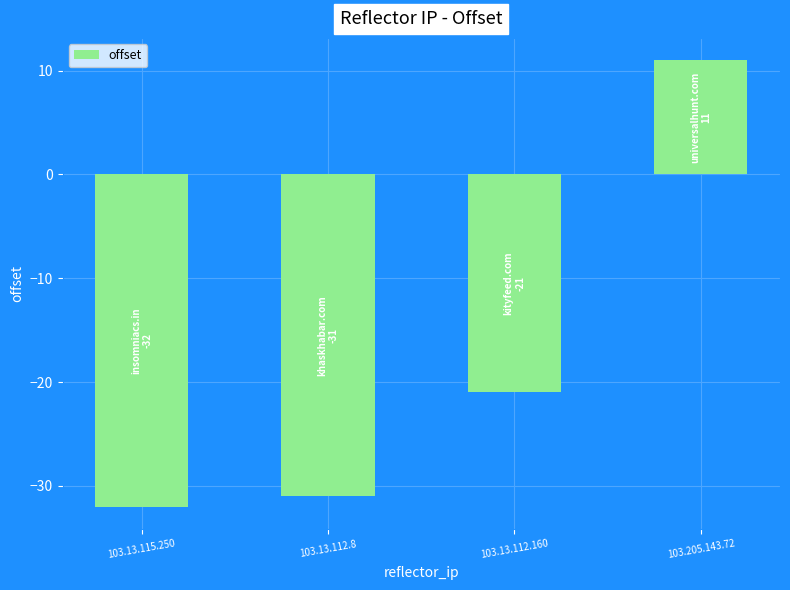

List the labels in order of value, smallest first.

103.13.115.250, 103.13.112.8, 103.13.112.160, 103.205.143.72